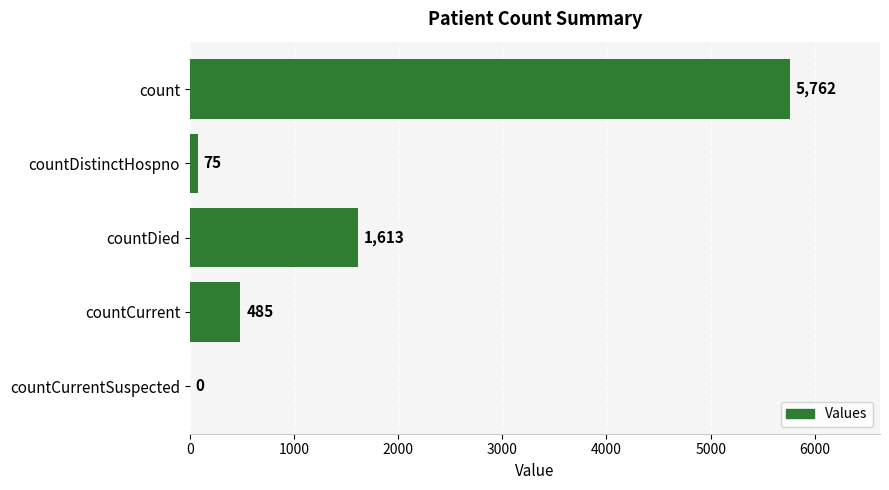

Where is the data nearest to the value 2881?

countDied